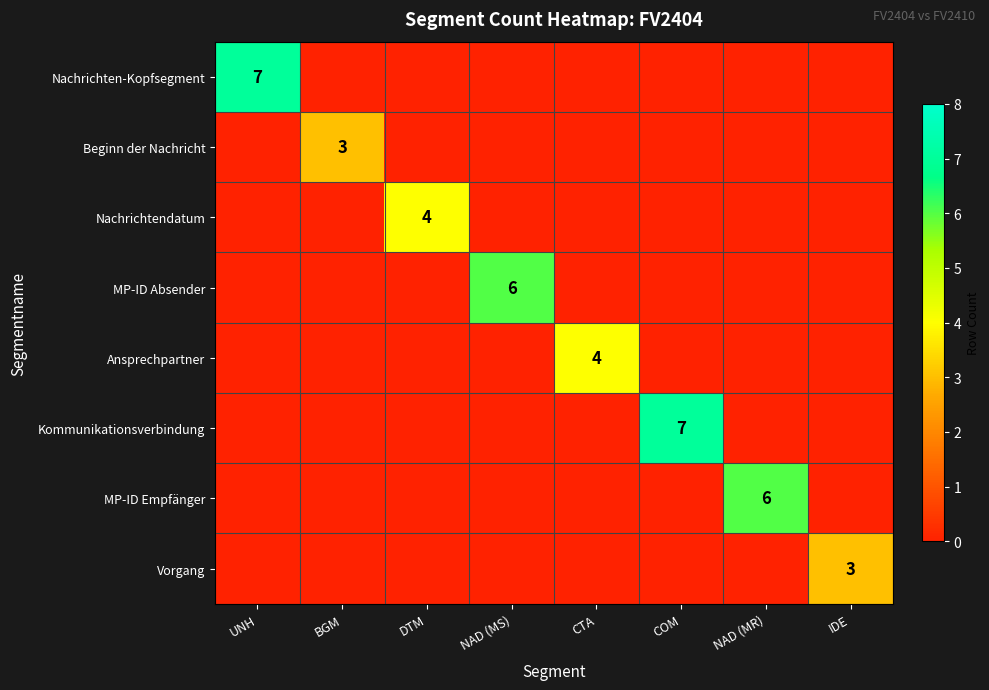

The Beginn der Nachricht series shows 3 at BGM. True or false?

True